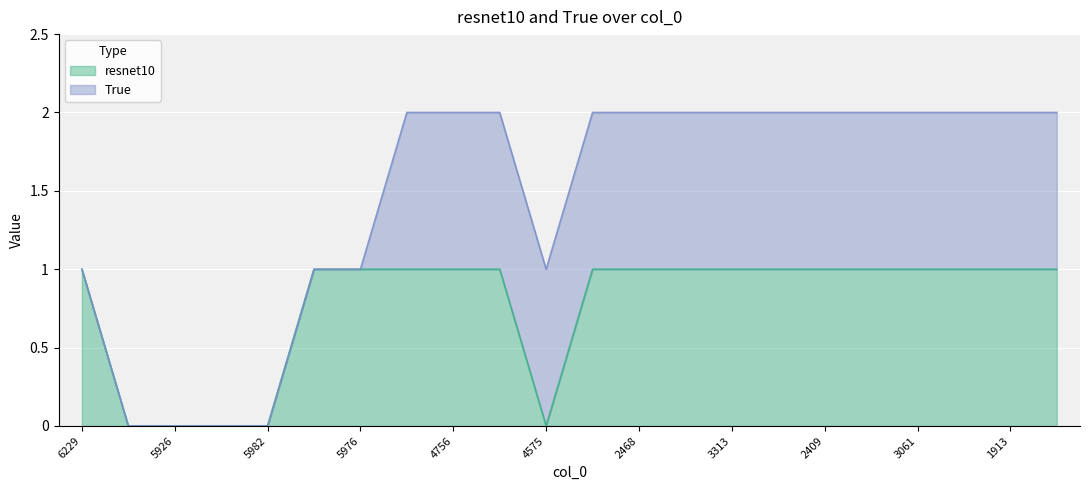

Rank the categories by value from lowest to highest.

6276, 5926, 6431, 5982, 4575, 6229, 6090, 5976, 2832, 4756, 1630, 4456, 2468, 6438, 3313, 5527, 2409, 5033, 3061, 4521, 1913, 3011